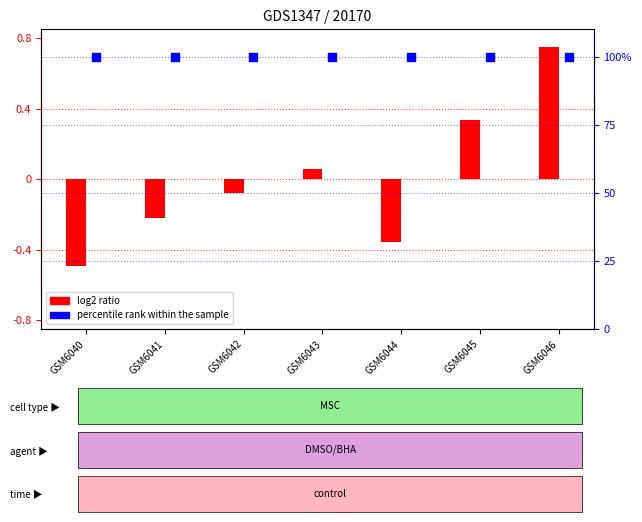

Is the value of log2 ratio at GSM6041 greater than the value of percentile rank within the sample at GSM6043?

No